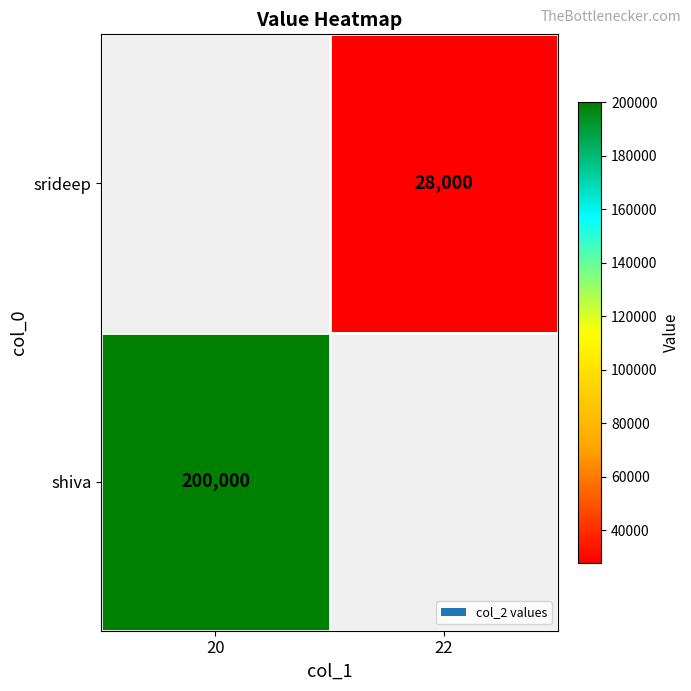

How many data points does each series have?

2